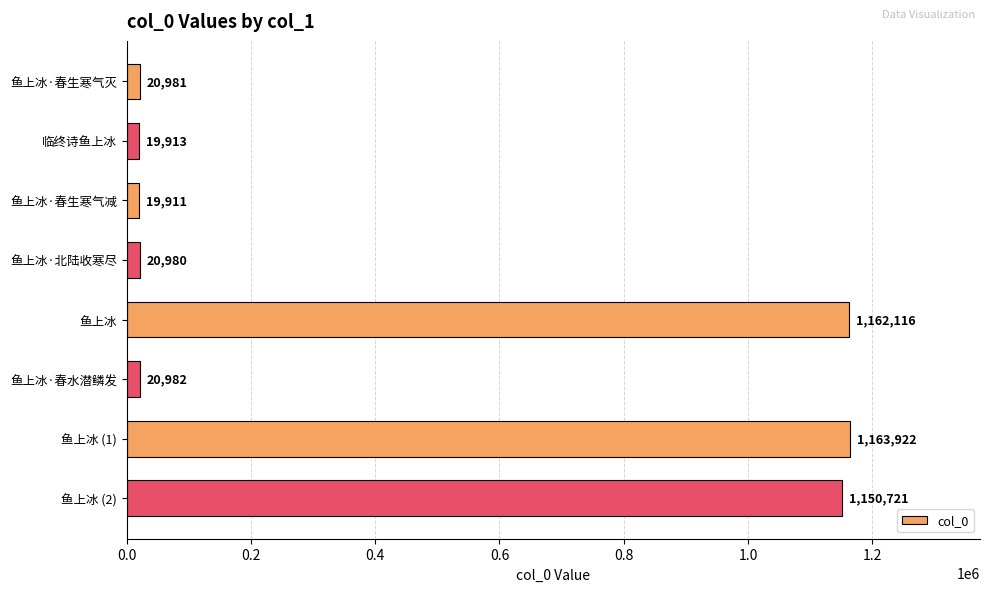

Reading bottom to top, extract all data points from this chart.

鱼上冰 (2)=1150721	鱼上冰 (1)=1163922	鱼上冰·春水潜鳞发=20982	鱼上冰=1162116	鱼上冰·北陆收寒尽=20980	鱼上冰·春生寒气减=19911	临终诗鱼上冰=19913	鱼上冰·春生寒气灭=20981